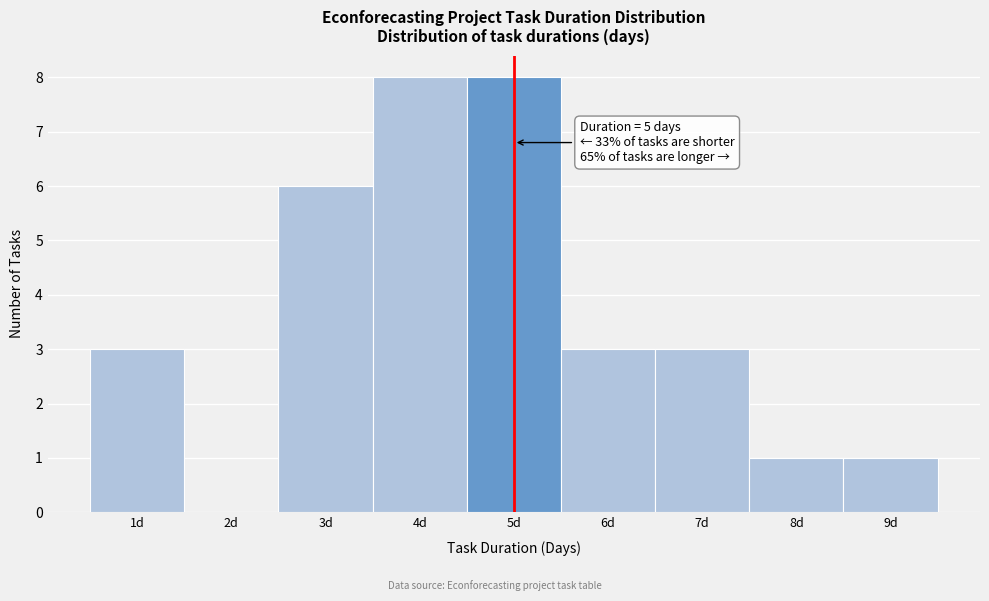

Reading left to right, transcribe all the data shown in this chart.

1d=3	2d=0	3d=6	4d=8	5d=8	6d=3	7d=3	8d=1	9d=1